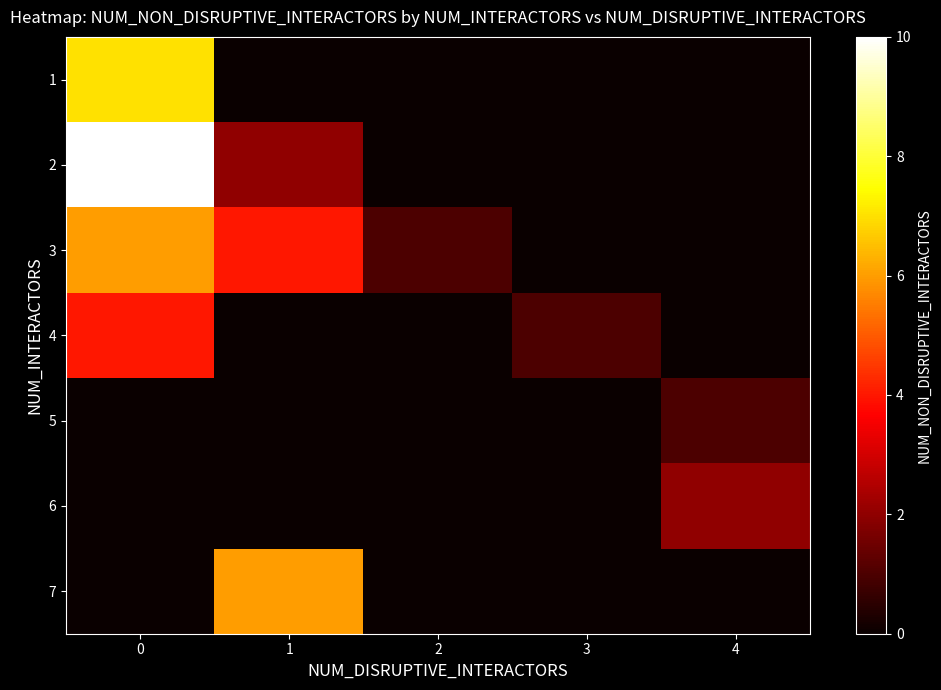

List the series in order of their peak value, lowest first.

5, 6, 4, 3, 7, 1, 2